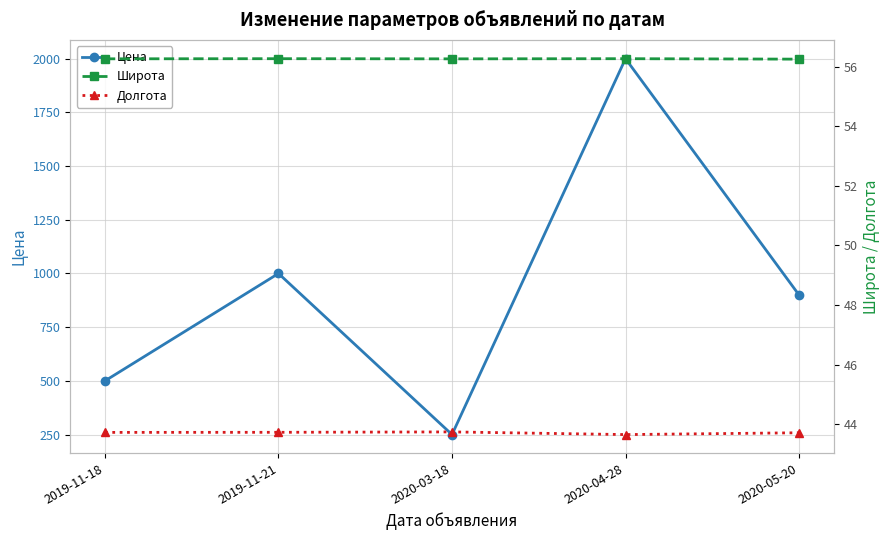

What is the value of the Цена point at the 4th from the left?

2000